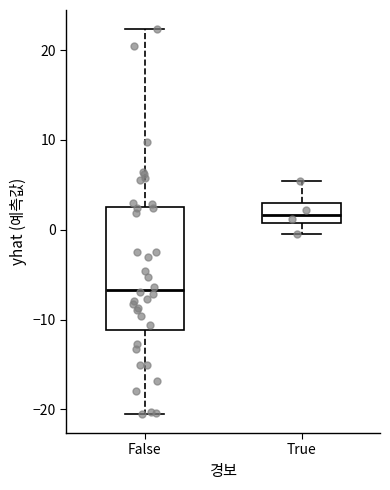

Which box is the tallest, from its lower edge to its upper edge?

False